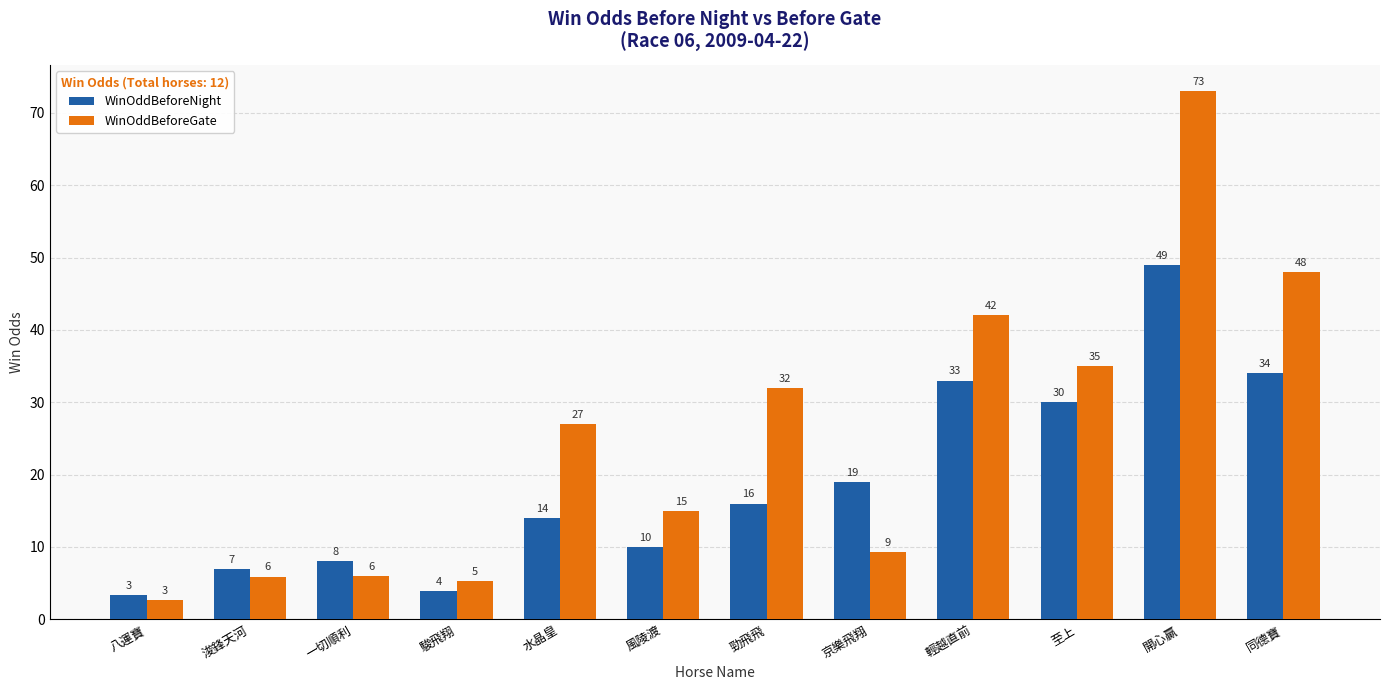

At which label does WinOddBeforeGate reach its minimum?

八運寶